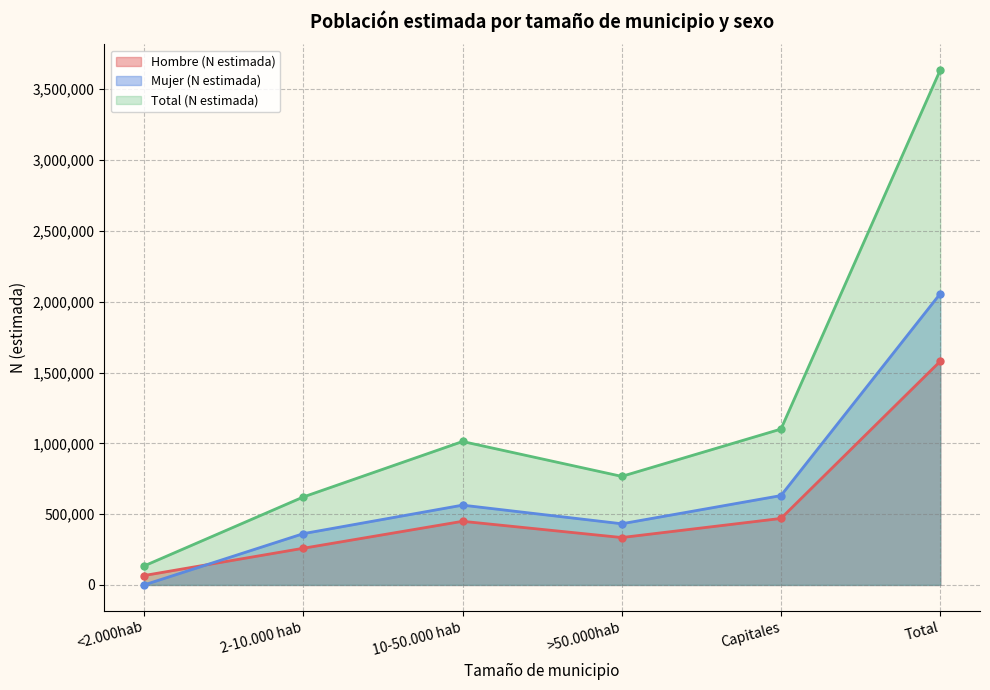

How many lines are shown in the chart?

3